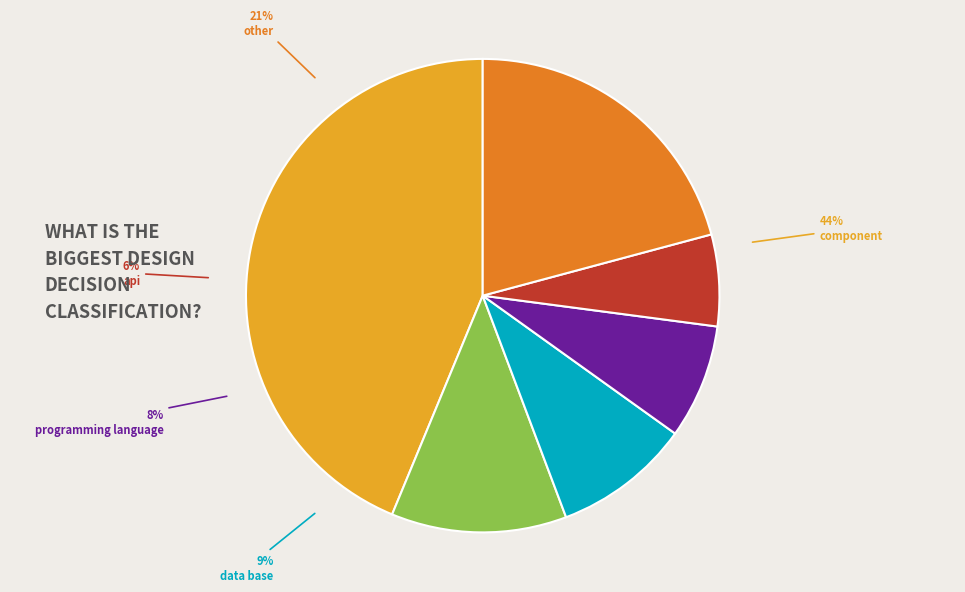

To the nearest percent, what is the combined percentage of programming language and data base?

17%